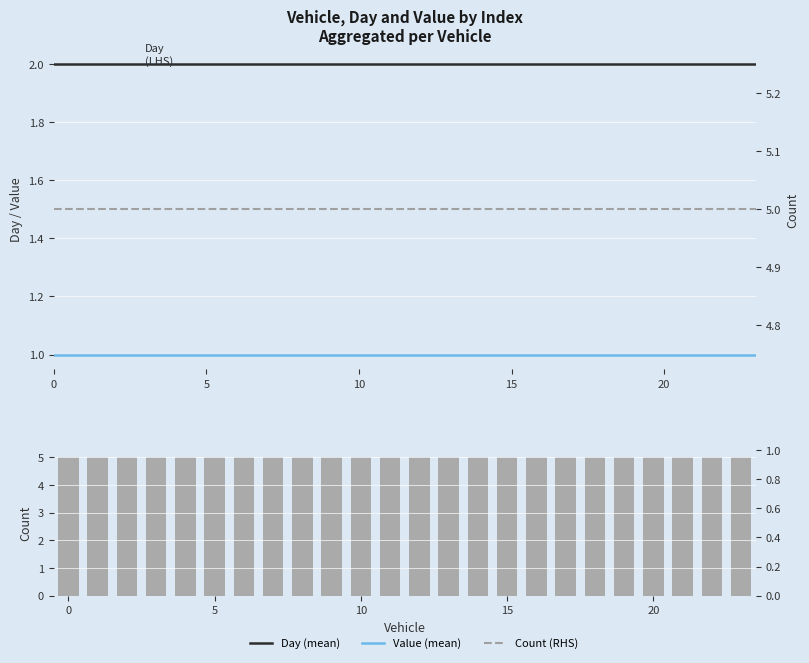

What is the approximate value of Count (RHS) at 11?

5